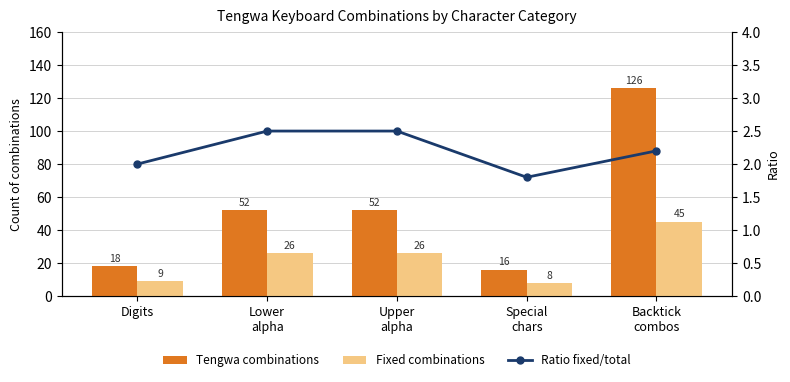

At which label is Fixed combinations closest to 26?

Lower
alpha